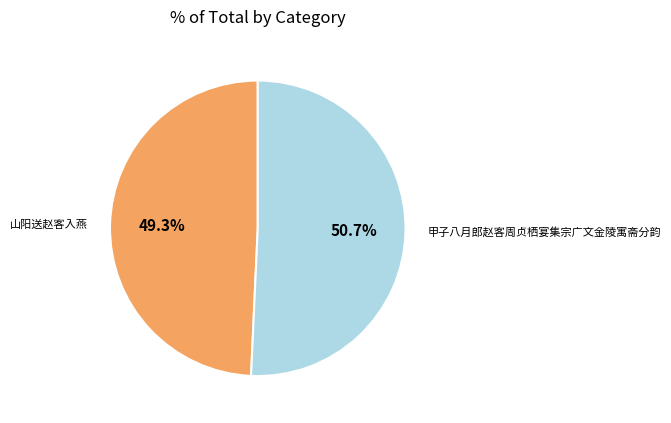

How many slices are in this pie chart?

2